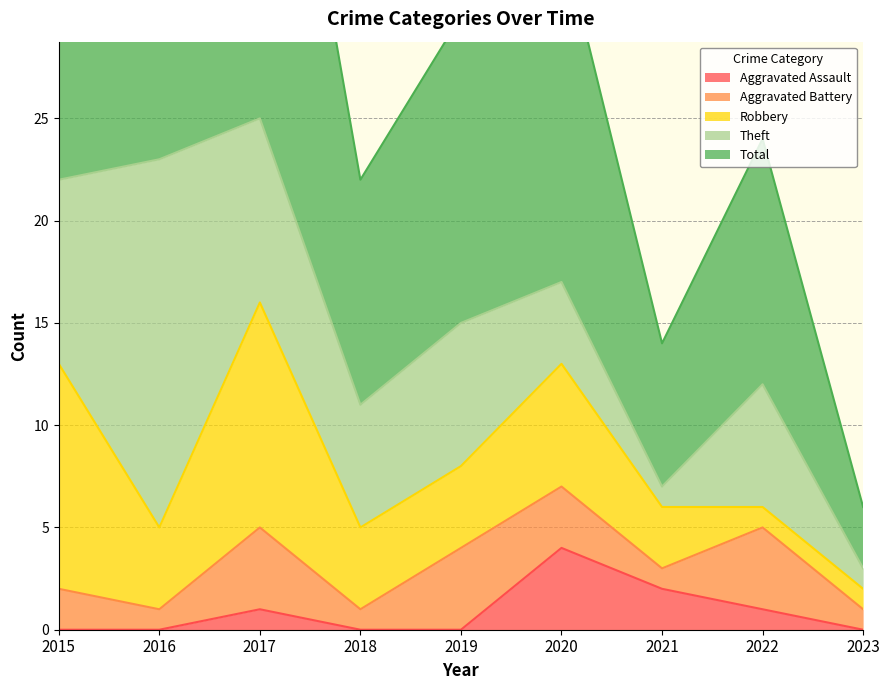

Between 2017 and 2022, which series saw the biggest shift?

Total